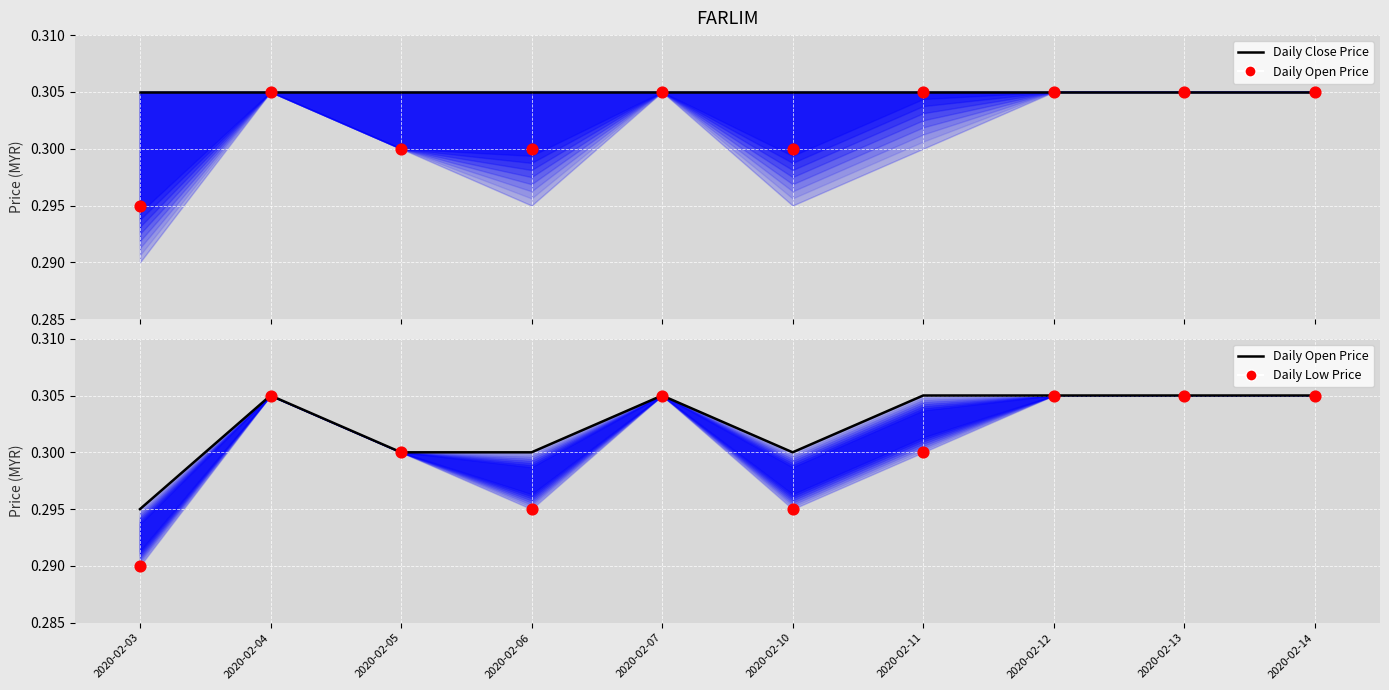

Which series has the largest total across all categories?

close